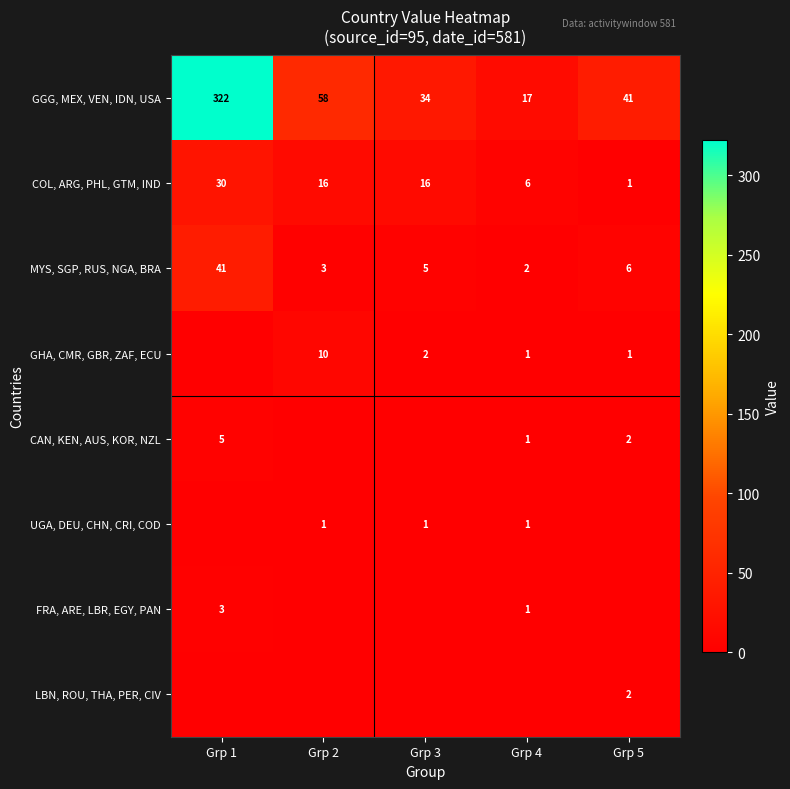

Is the value of GGG, MEX, VEN, IDN, USA at Grp 1 greater than the value of UGA, DEU, CHN, CRI, COD at Grp 2?

Yes